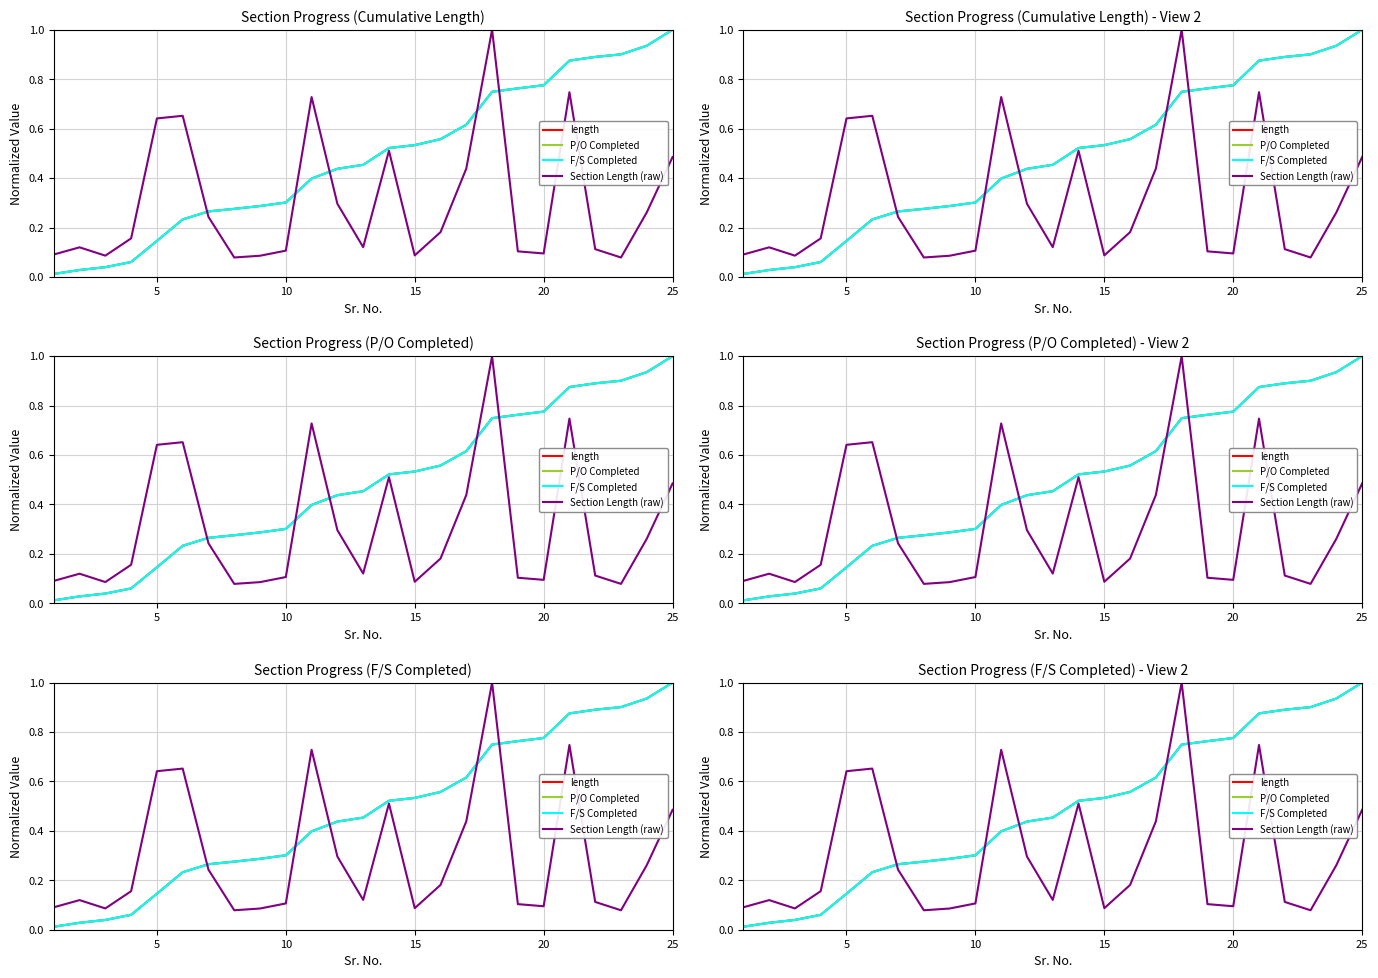

Which series has the largest total across all categories?

length